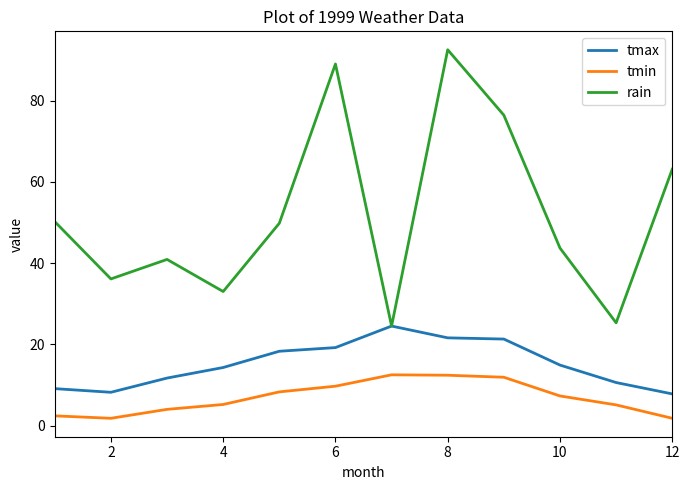

At how many categories does at least one series exceed 81?

2